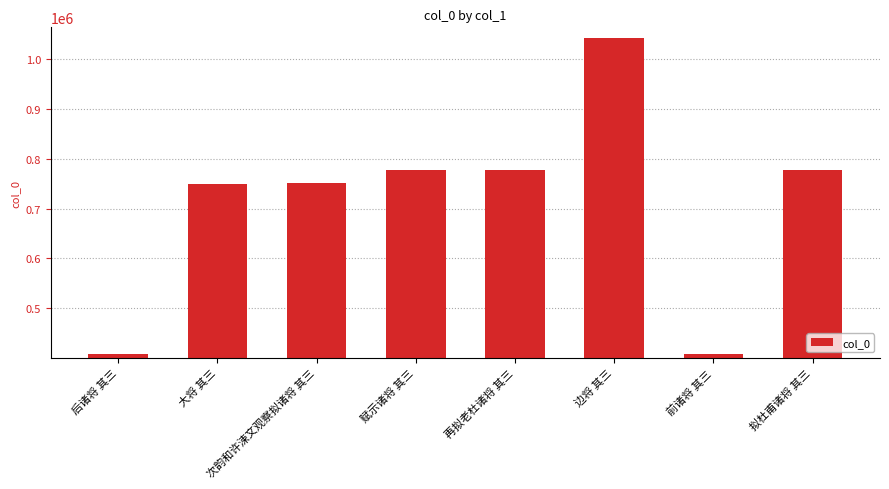

Read the value at 再拟老杜诸将 其三.

777057